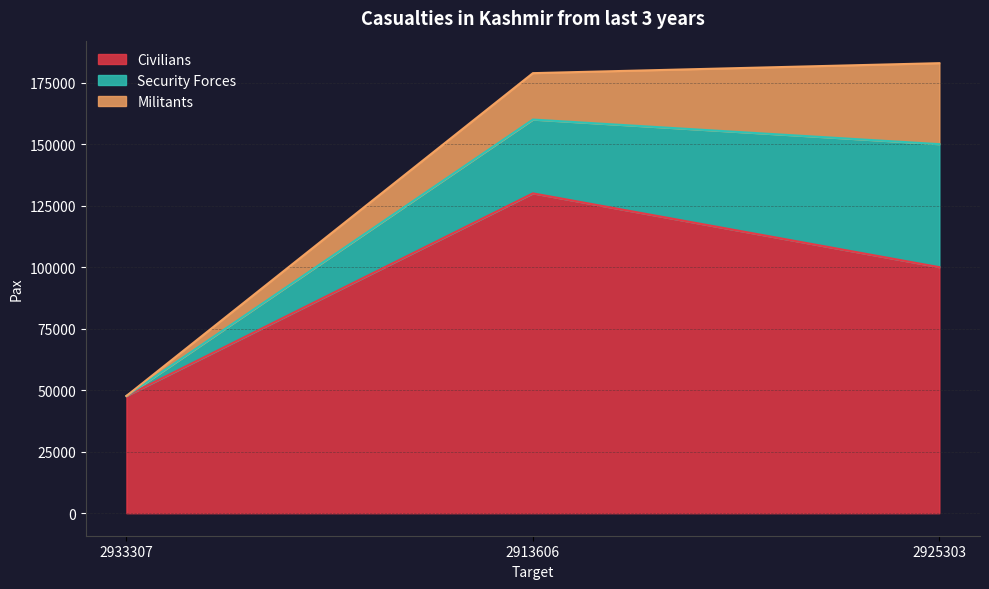

At how many categories does at least one series exceed 127680?

2